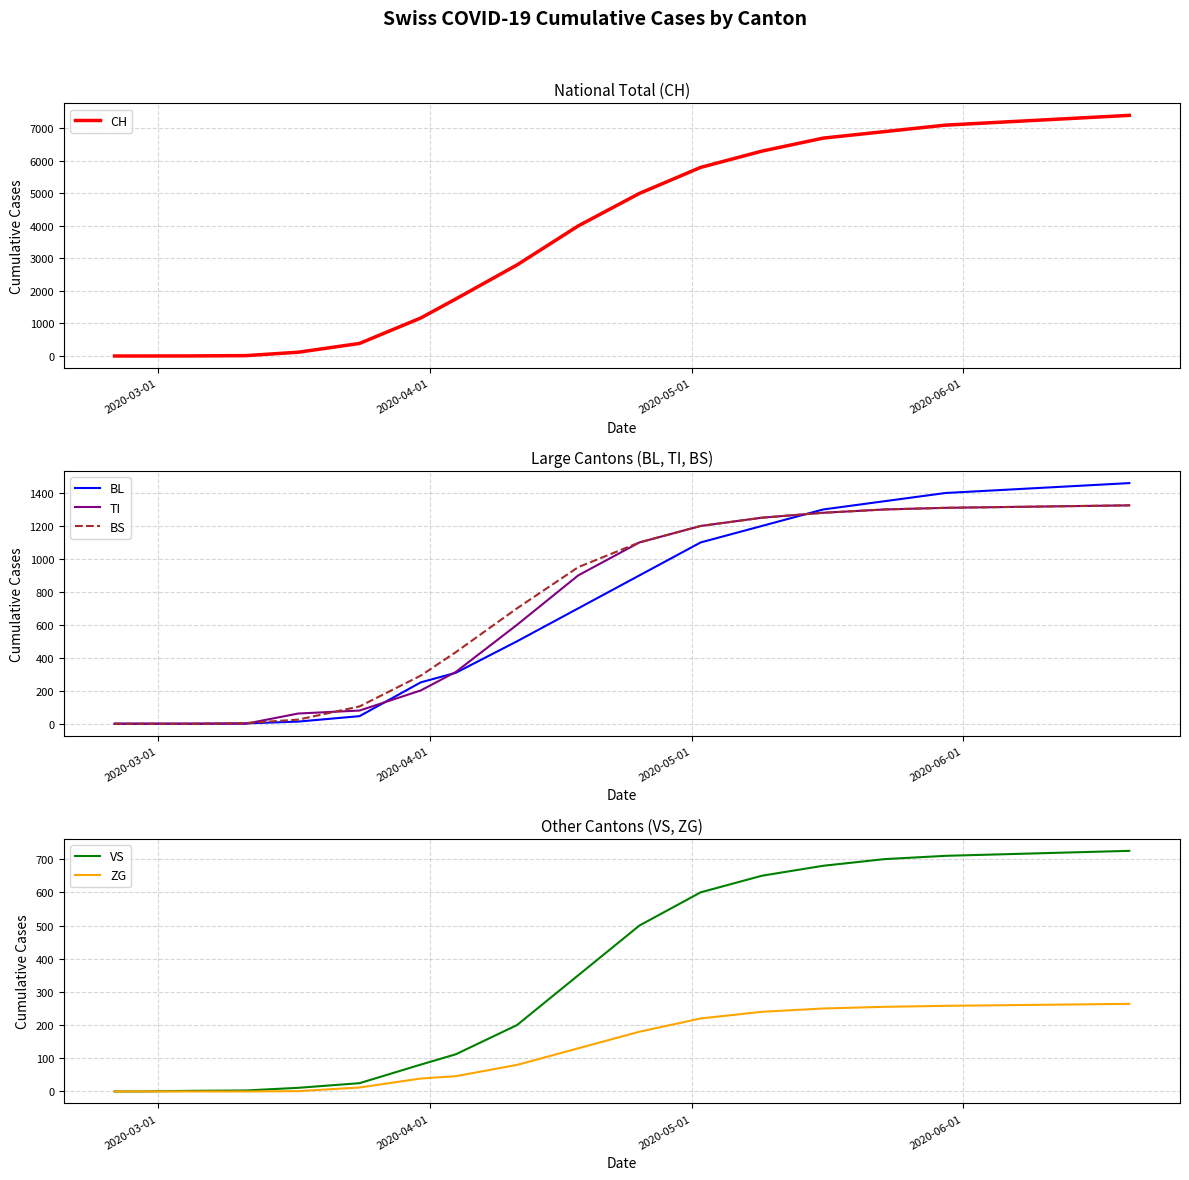

What are all the series names shown in the legend?

CH, BL, TI, BS, VS, ZG